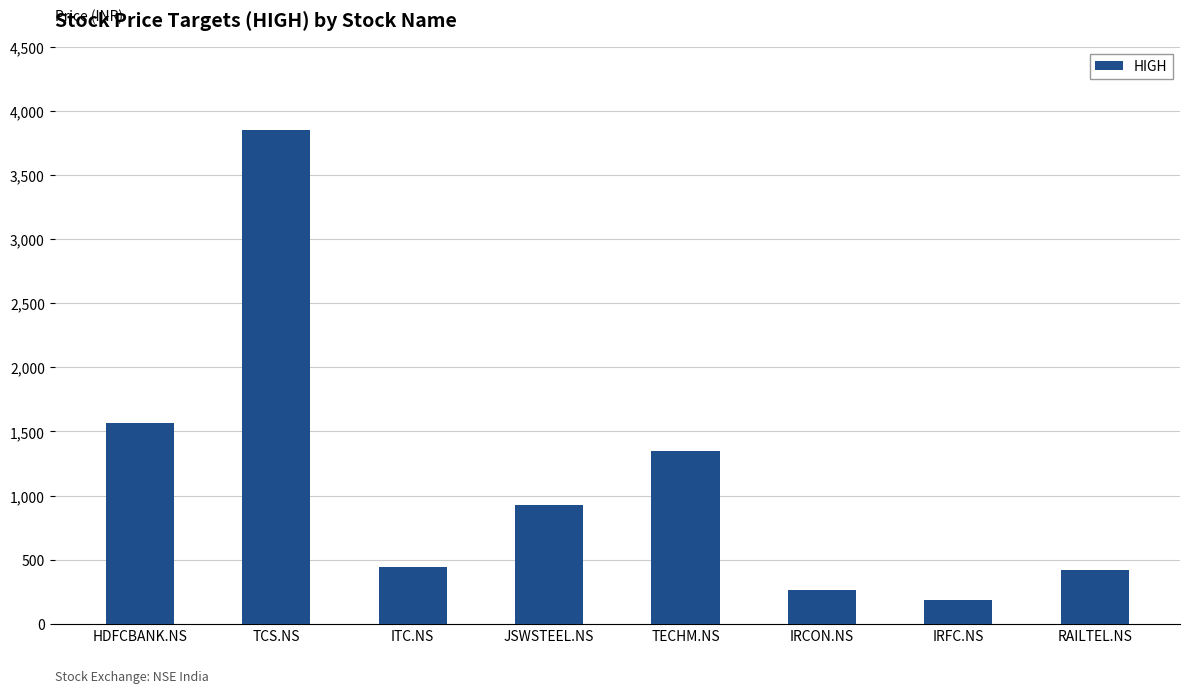

What is the sum of all values?

9002